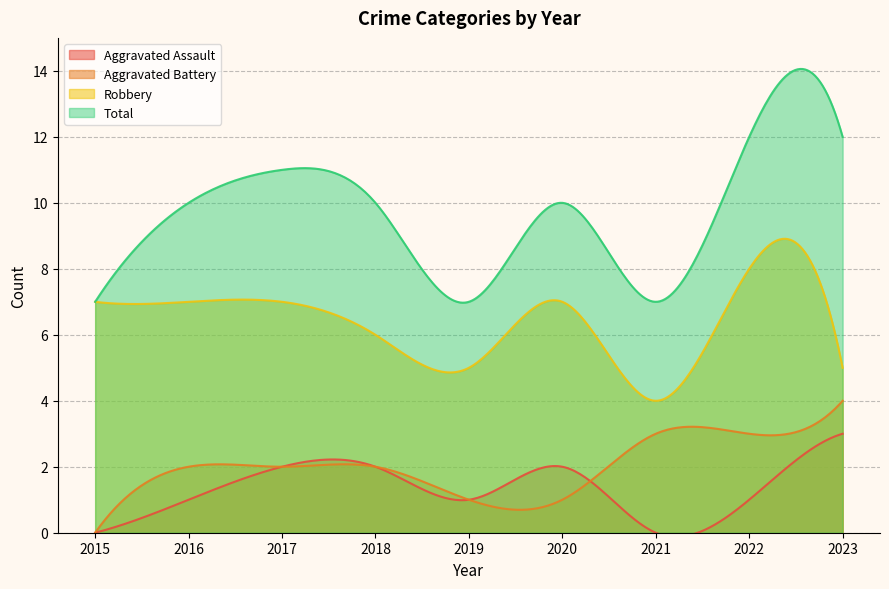

What is the sum of all Aggravated Assault values?

393.7